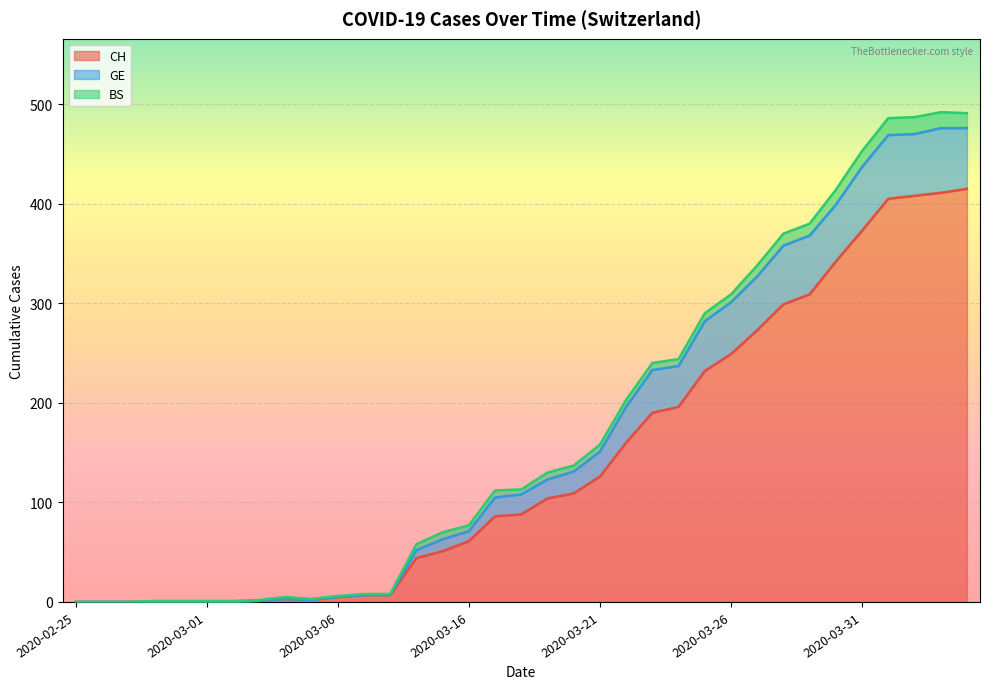

How many lines are shown in the chart?

3